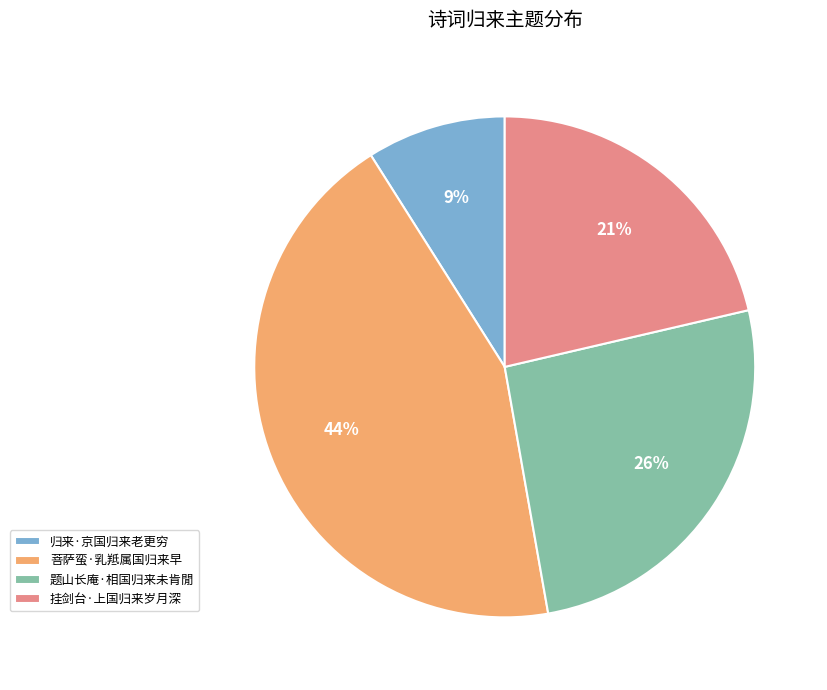

To the nearest percent, what is the average slice percentage?

25%